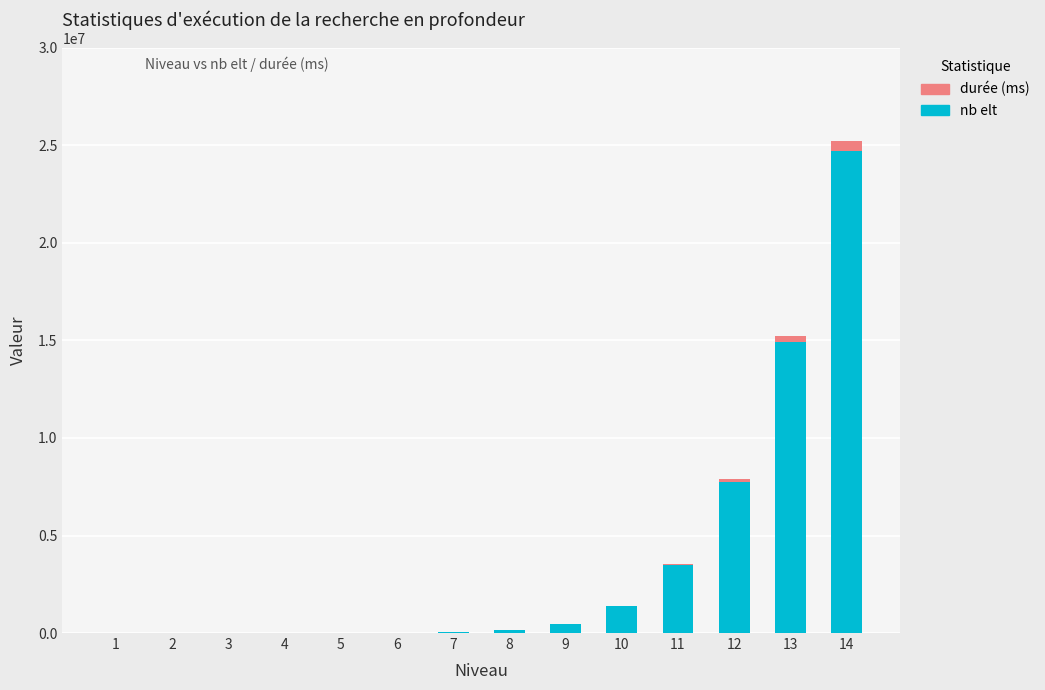

What is the highest value of the nb elt series?

24704588